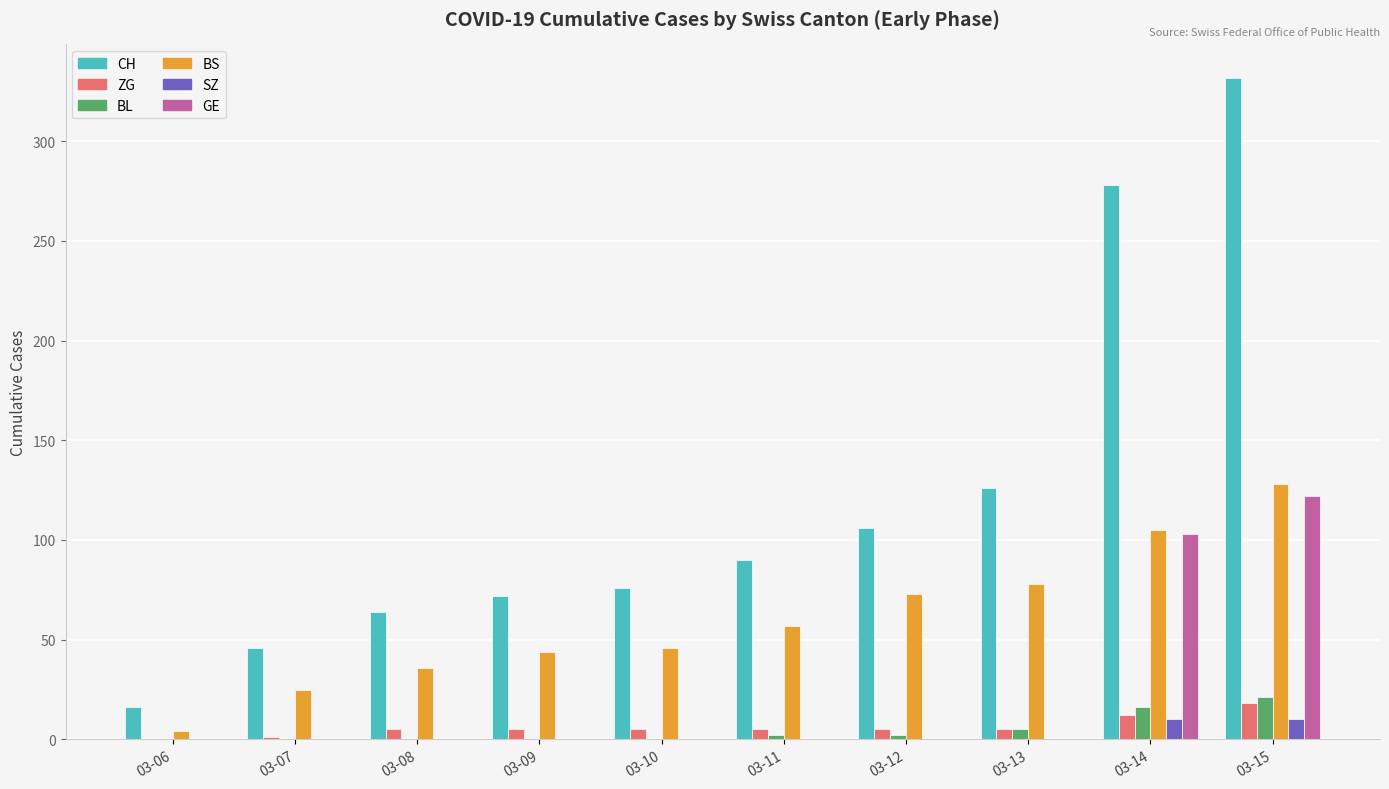

True or false: CH has a value of 46 at 03-07.

True